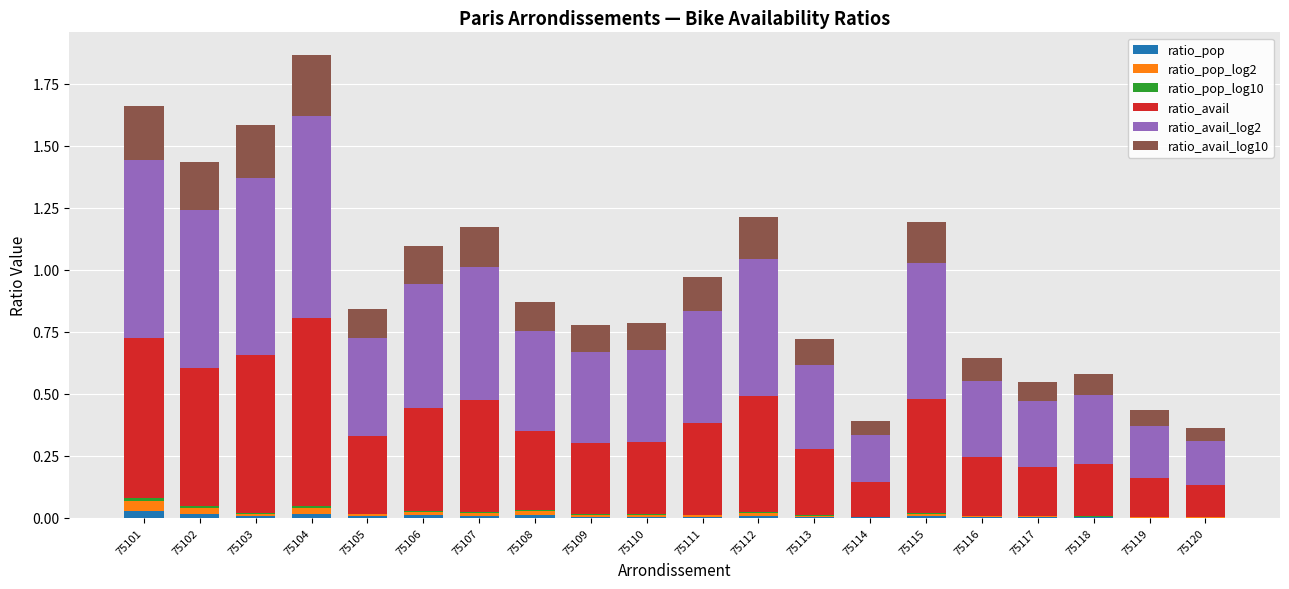

The ratio_pop series shows 0.0 at 75118. True or false?

True